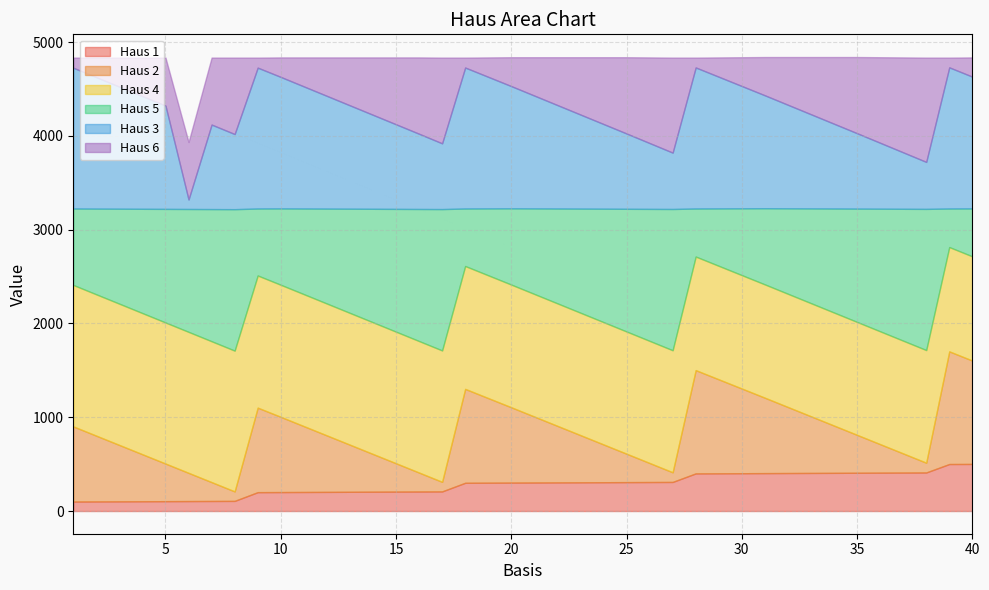

What is the average value of the Haus 4 series?

1331